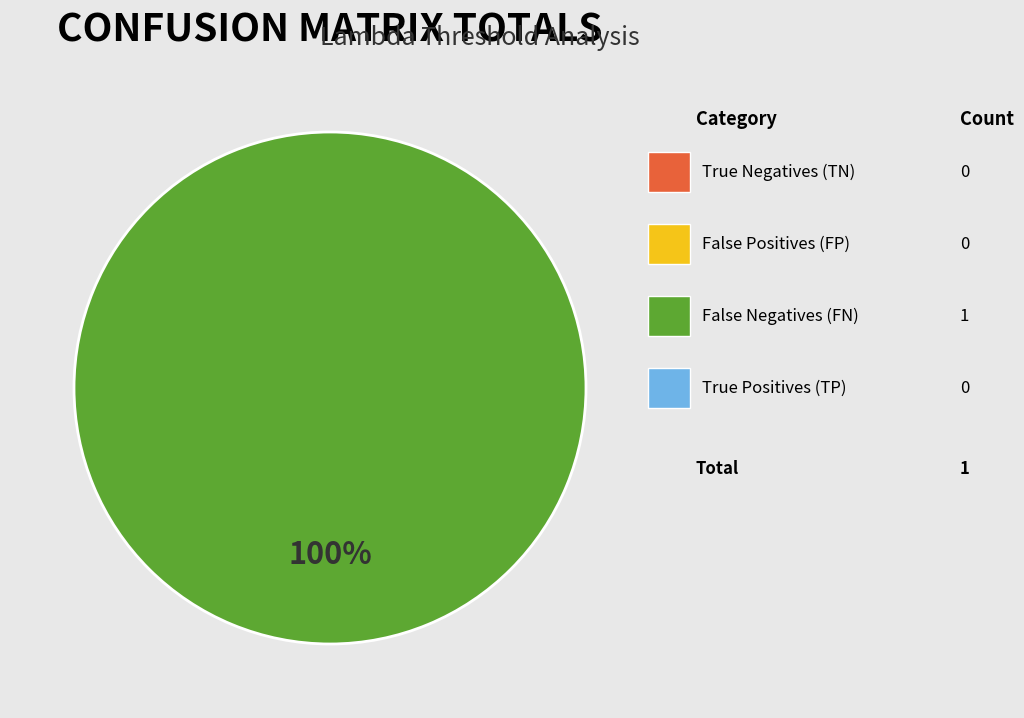

How many slices are in this pie chart?

1